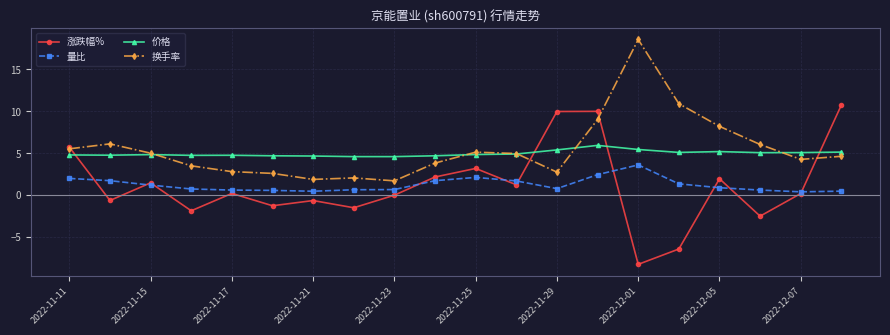

List the series in order of their peak value, highest first.

换手率, 涨跌幅%, 价格, 量比